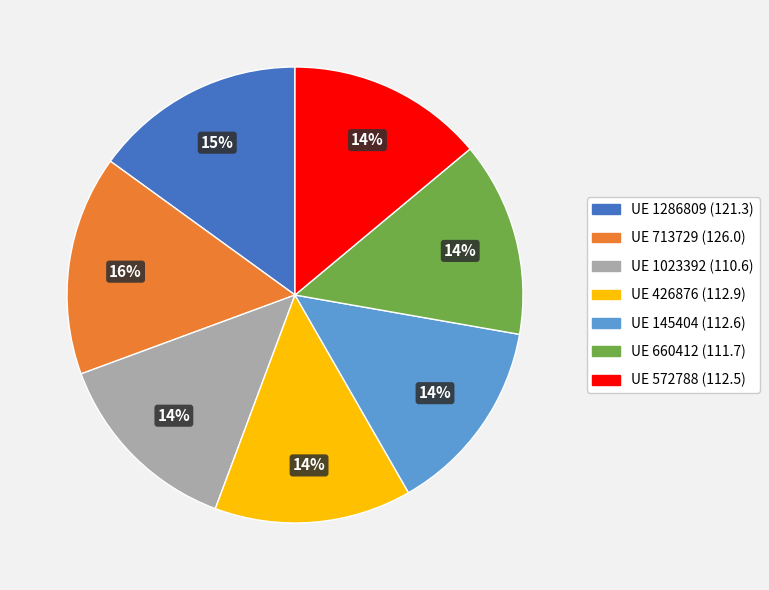

To the nearest percent, what is the difference between the largest and smallest slice percentages?

2%